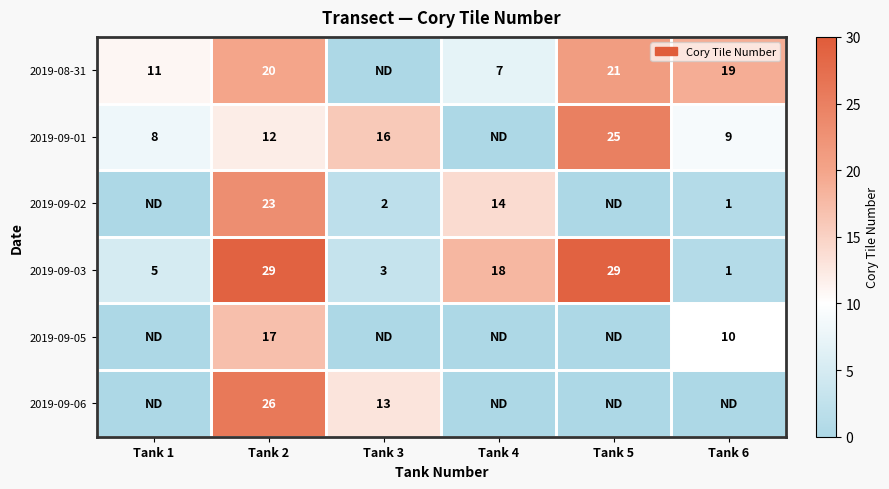

The value of 2019-09-01 at Tank 5 is 25. True or false?

True